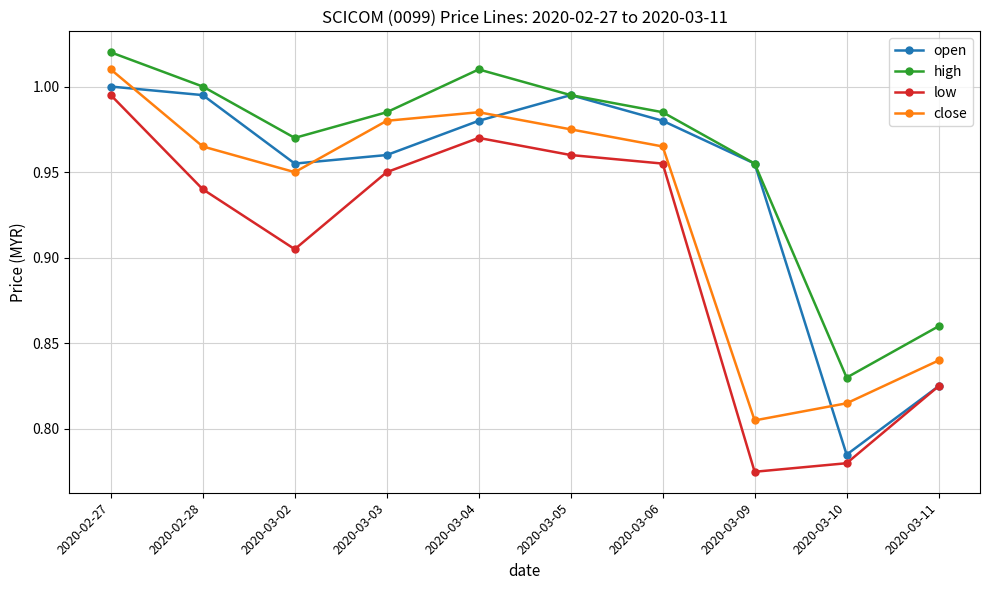

How many interior local valleys does the open series have?

2